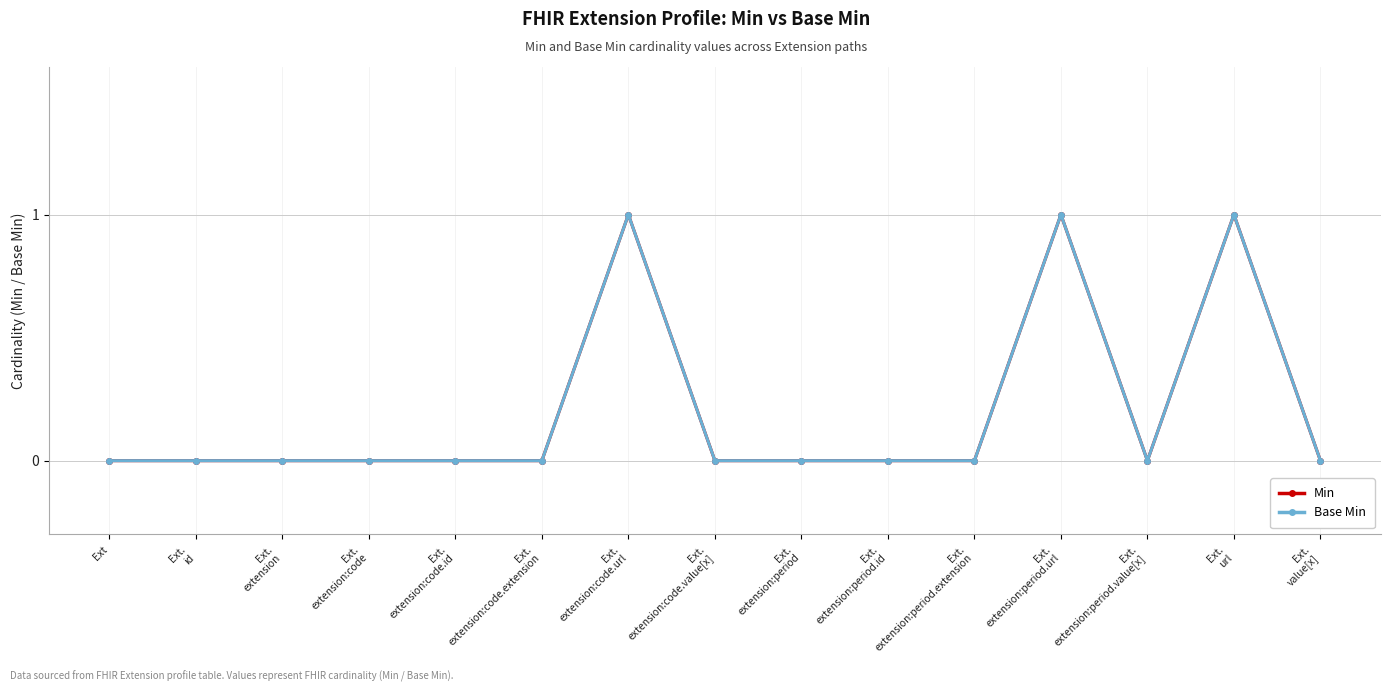

True or false: Base Min and Min cross at least once.

False